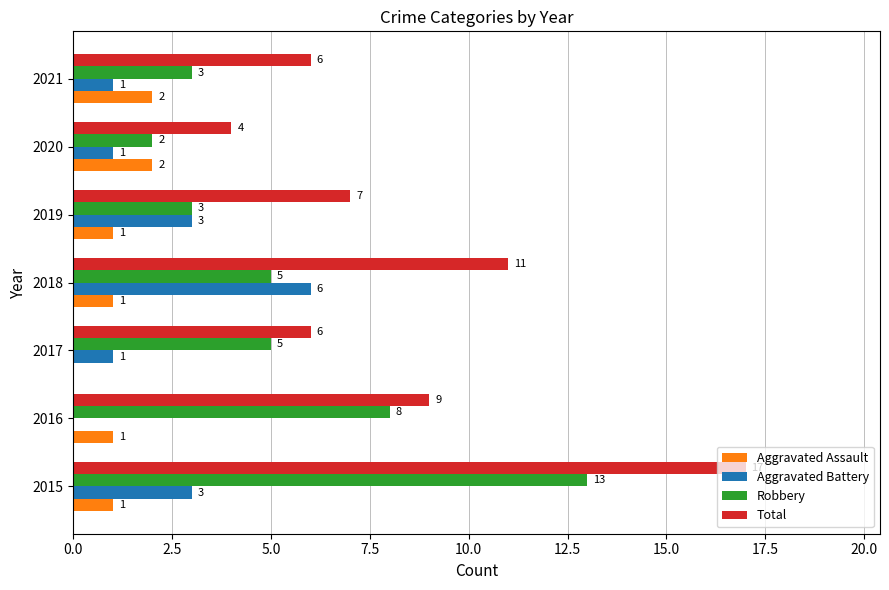

The Total series shows 6 at 2015. True or false?

False